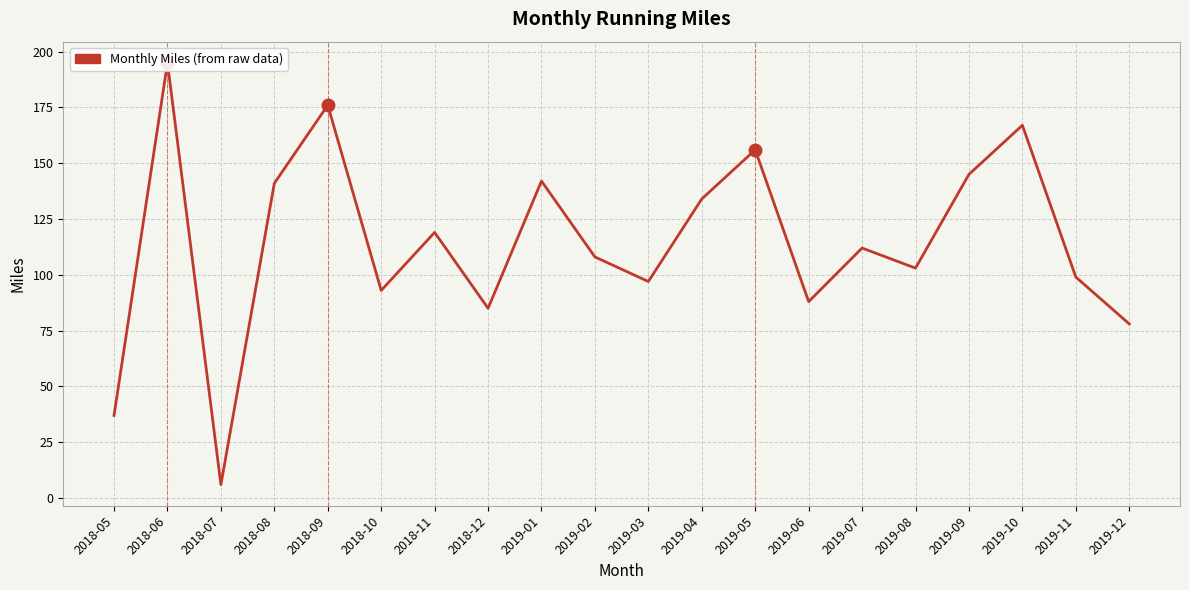

Is it true that the value at 2018-09 is 84?

False